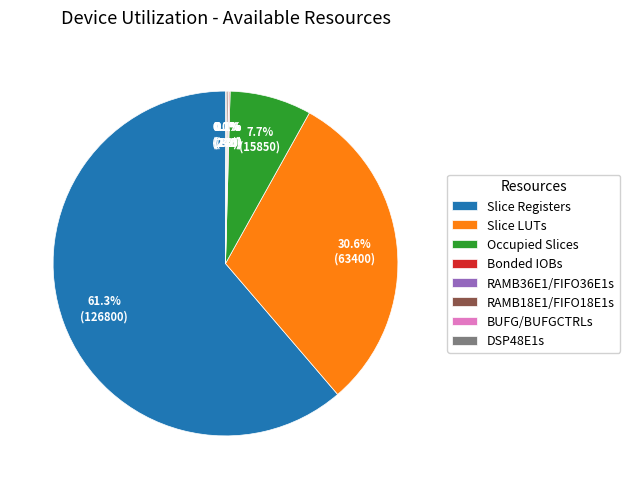

What is the largest slice in the pie chart?

Slice Registers